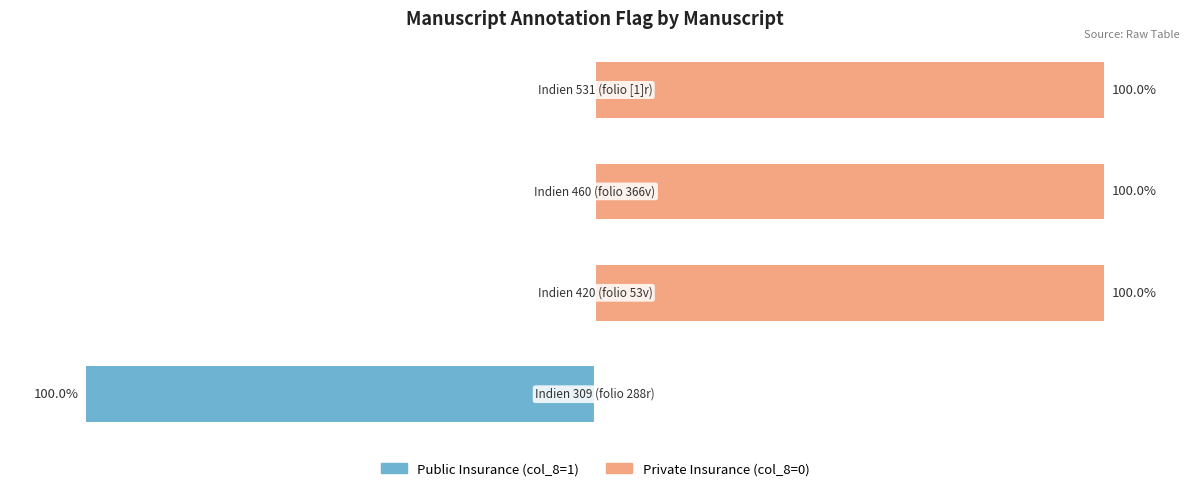

Reading left to right, list all the values displayed in this chart.

Public Insurance: -100	0	0	0
Private Insurance: 0	100	100	100